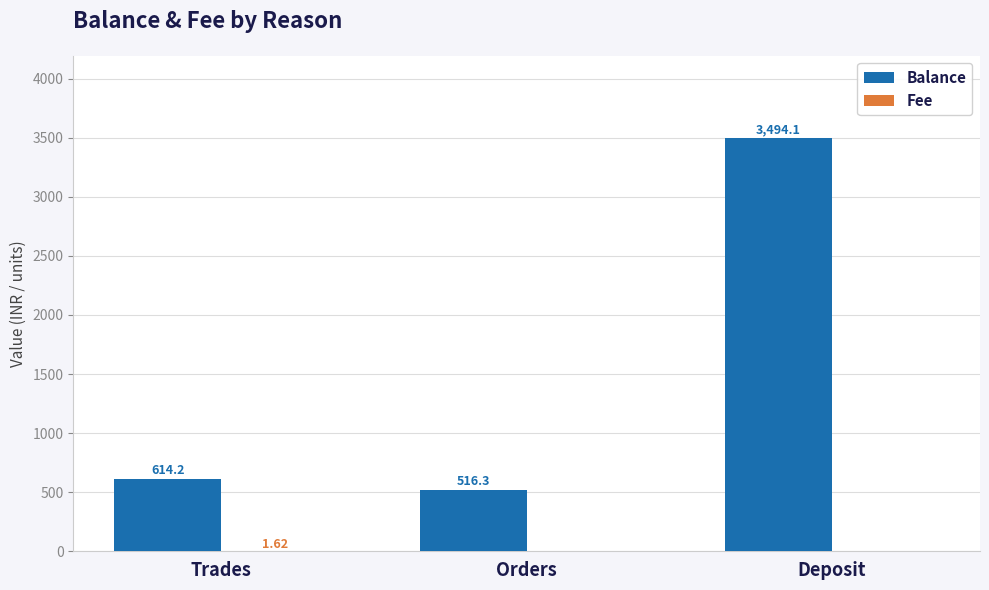

At which category does the chart reach its peak across all series?

Deposit